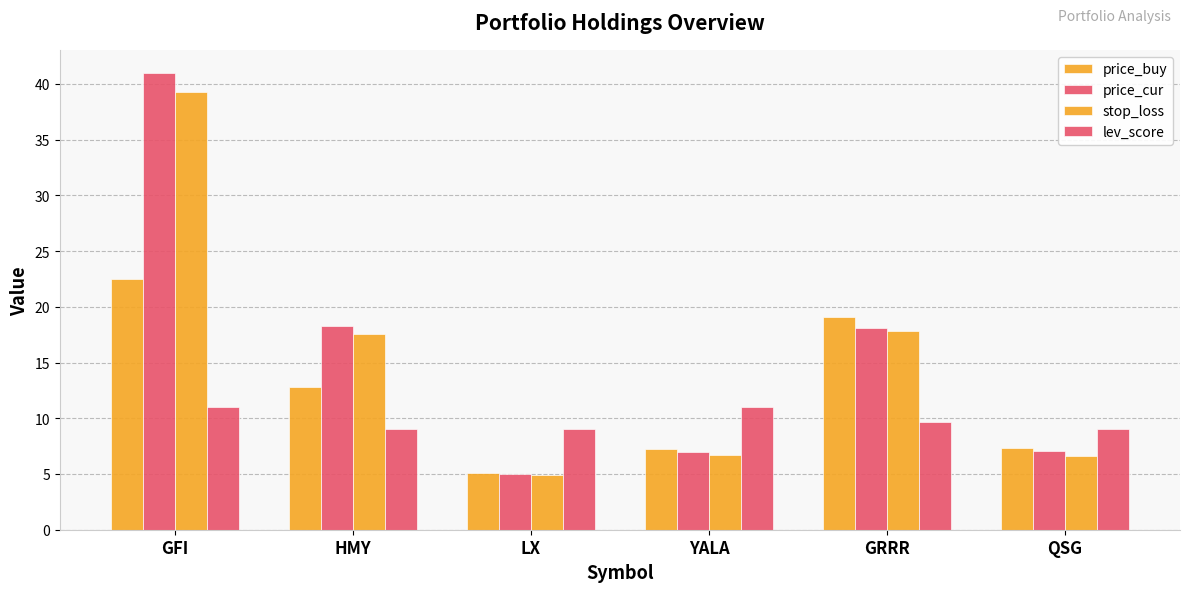

Which series changed the most between YALA and QSG?

lev_score